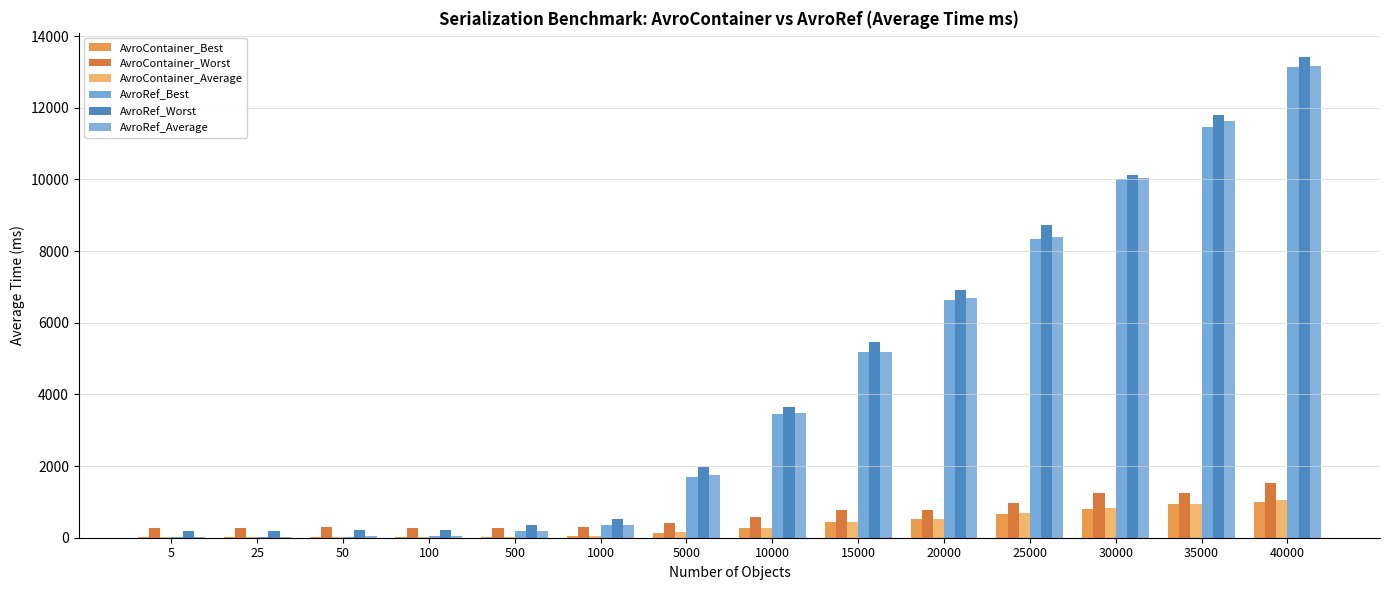

Which has a higher value, 10000 or 25?

10000